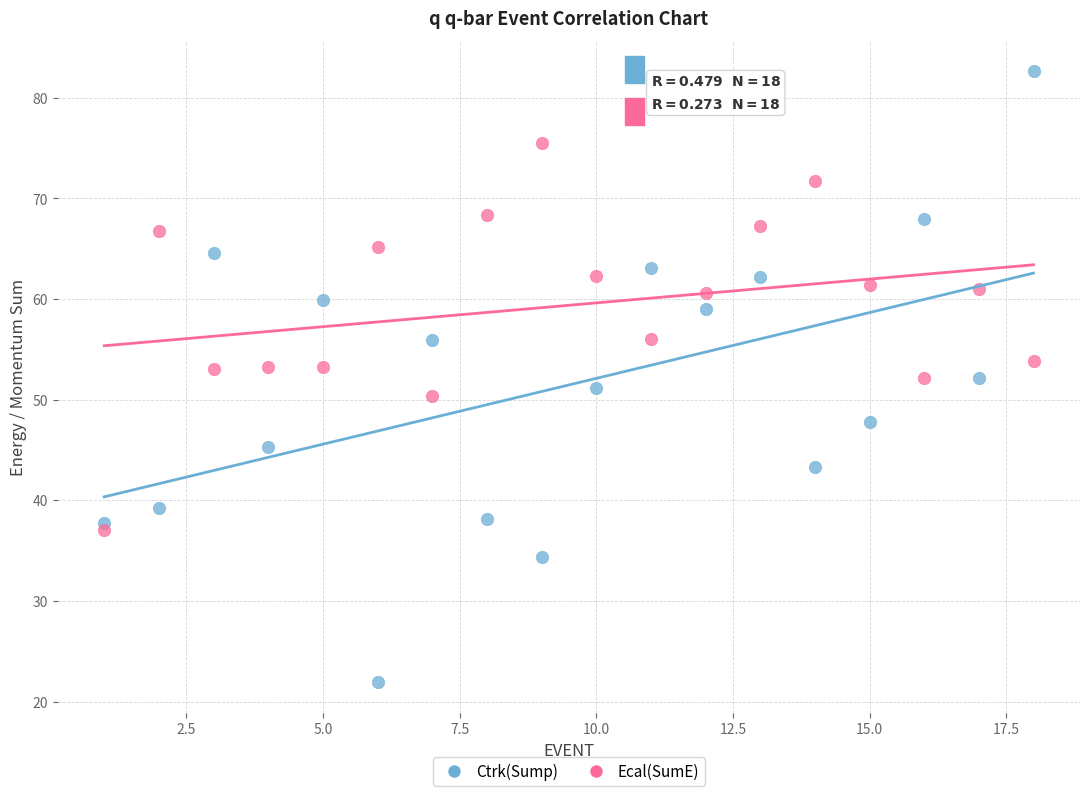

Across all data points, what is the range of X values (max minus min)?

17.0